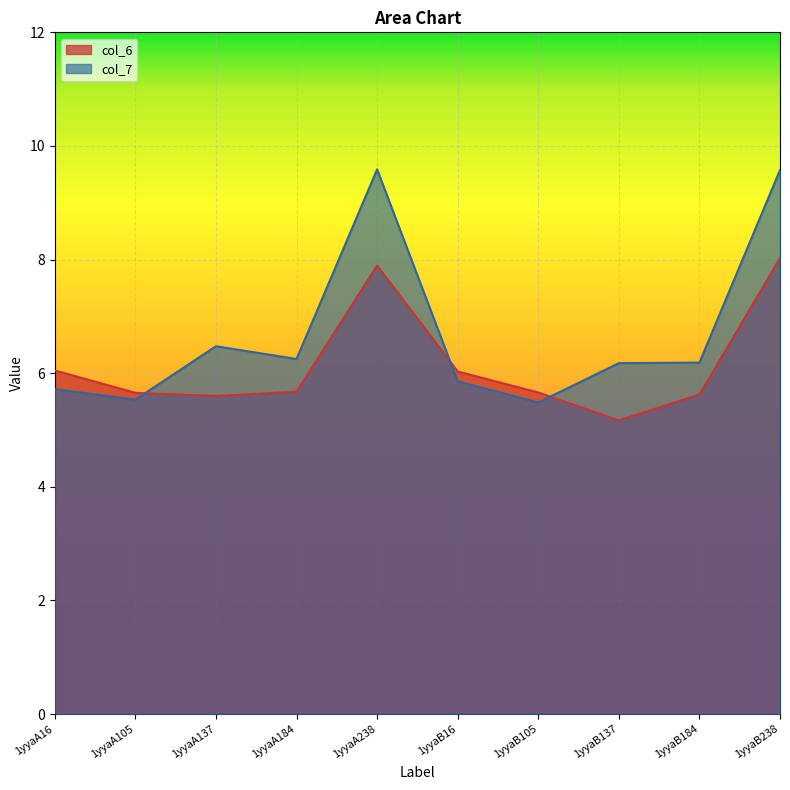

True or false: col_7 and col_6 intersect in this chart.

True